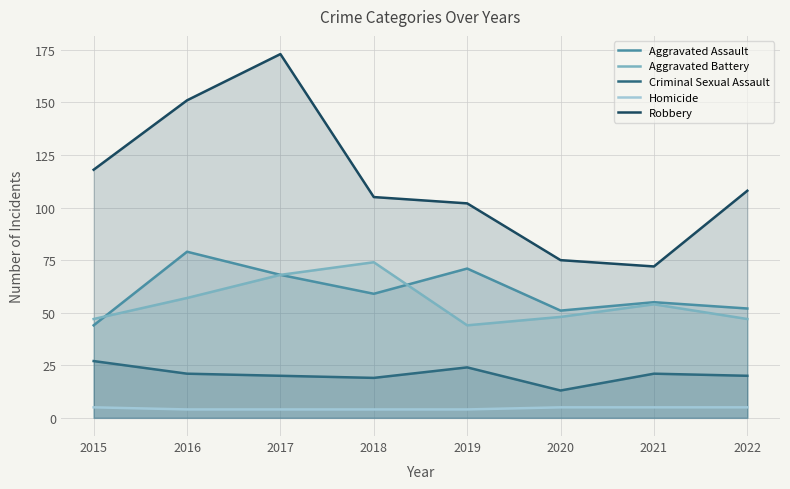

True or false: Criminal Sexual Assault has a value of 44 at 2015.

False